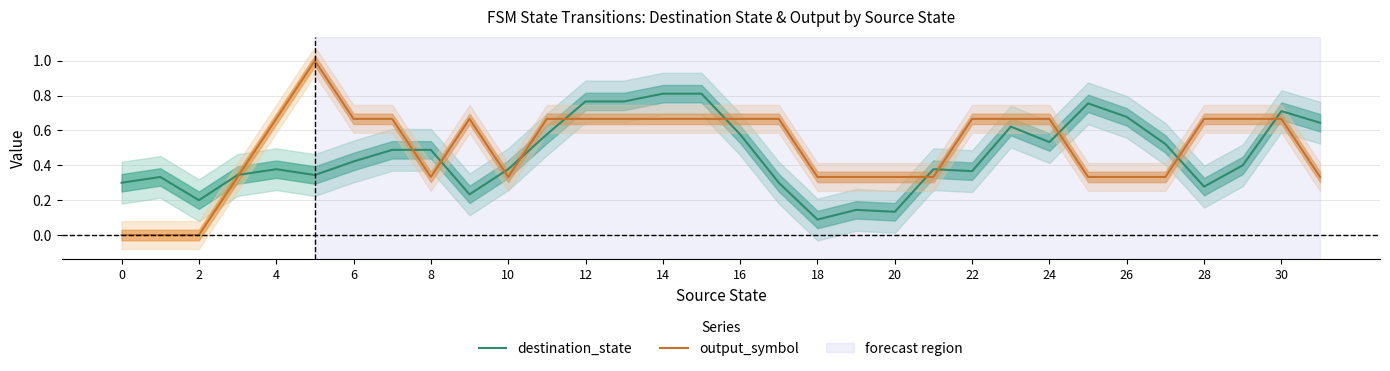

What are all the series names shown in the legend?

destination_state, output_symbol